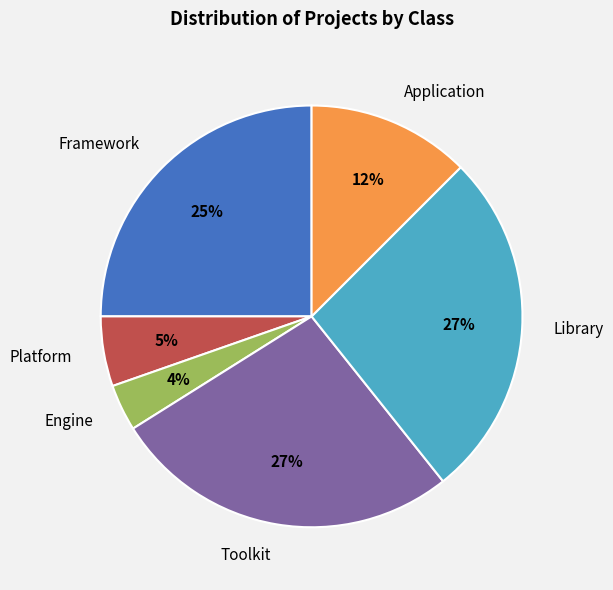

What is the ratio of the value at Framework to the value at Library?

0.9